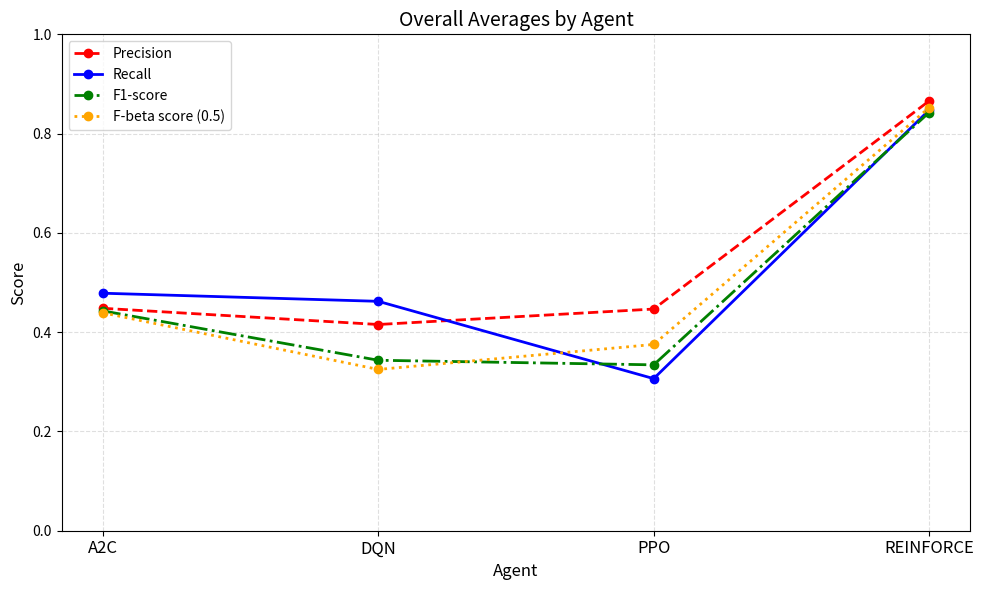

What is the difference between the F-beta score (0.5) values at PPO and DQN?

0.1